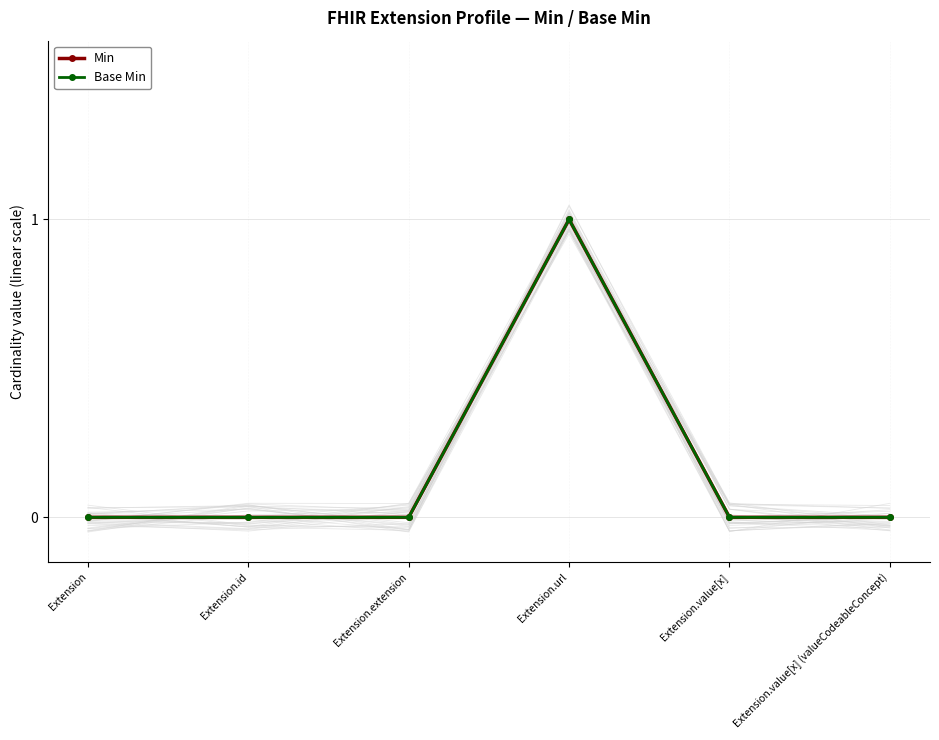

True or false: Min and Base Min intersect in this chart.

False